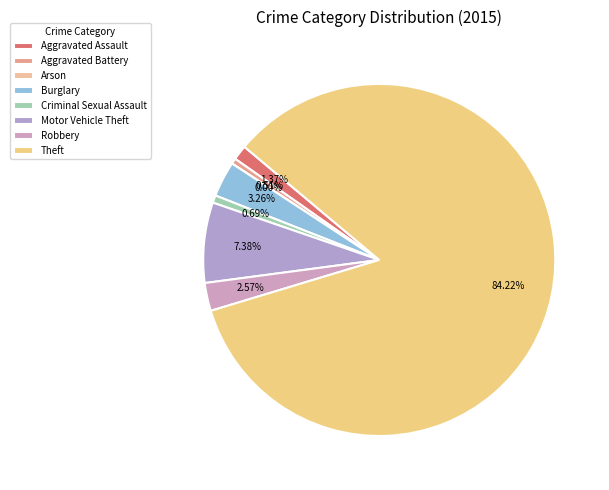

Is it true that Arson is 1% of the pie?

False